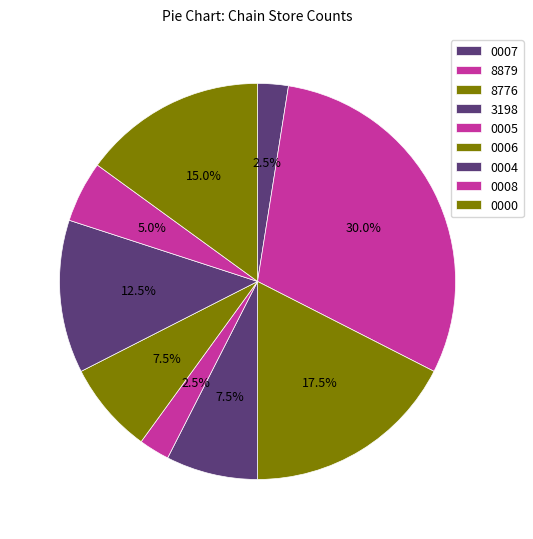

Which category has the biggest portion of the pie?

8879